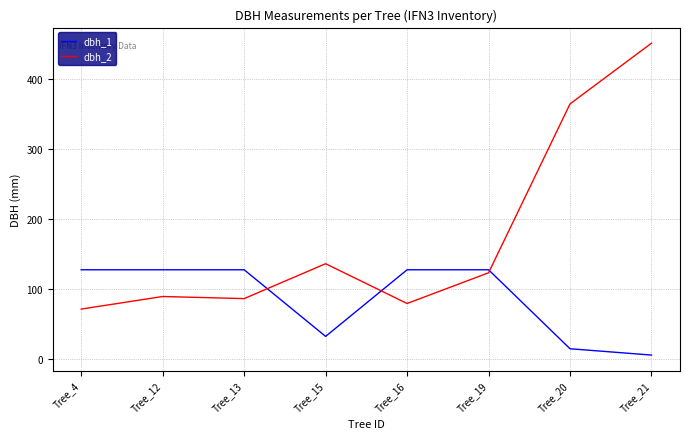

Reading right to left, what are all the values shown in this chart?

dbh_1: 5.1	14.2	127.3	127.3	31.8	127.3	127.3	127.3
dbh_2: 452.0	365.0	123.0	79.0	136.0	86.0	89.0	71.0